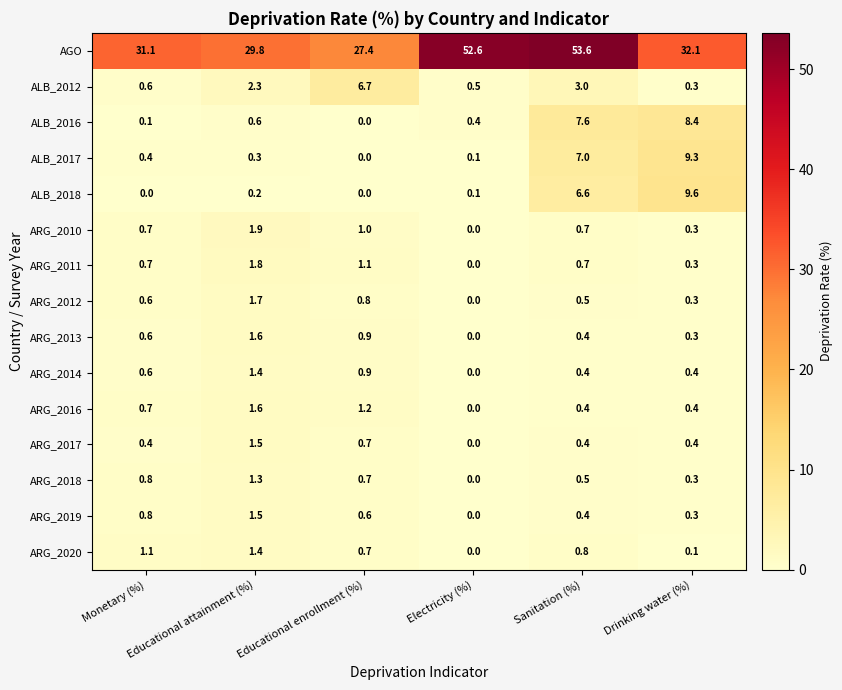

What is the average value of the ALB_2012 series?

2.2